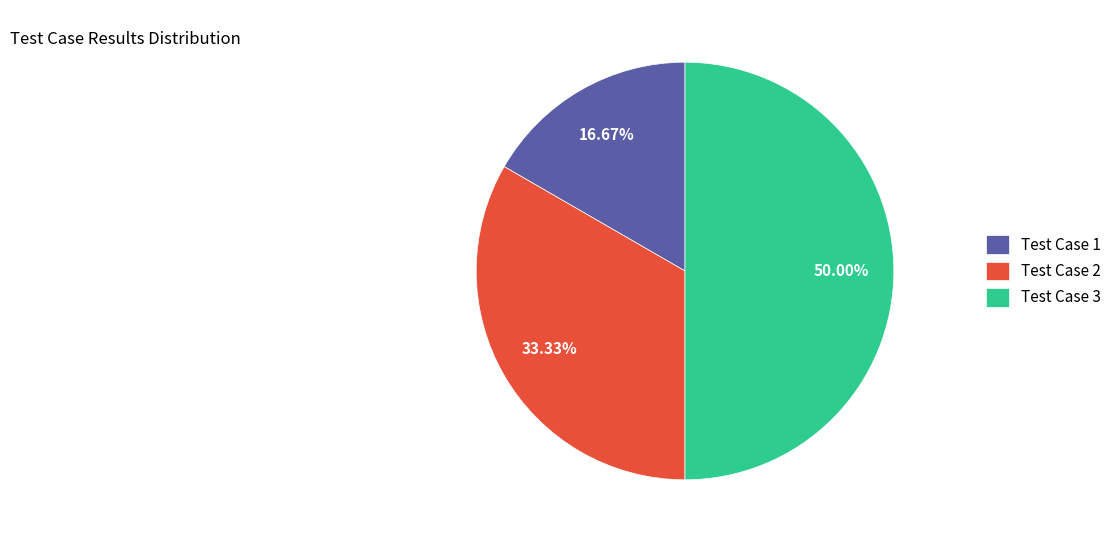

Do Test Case 3 and Test Case 1 together represent more than half of the pie?

Yes